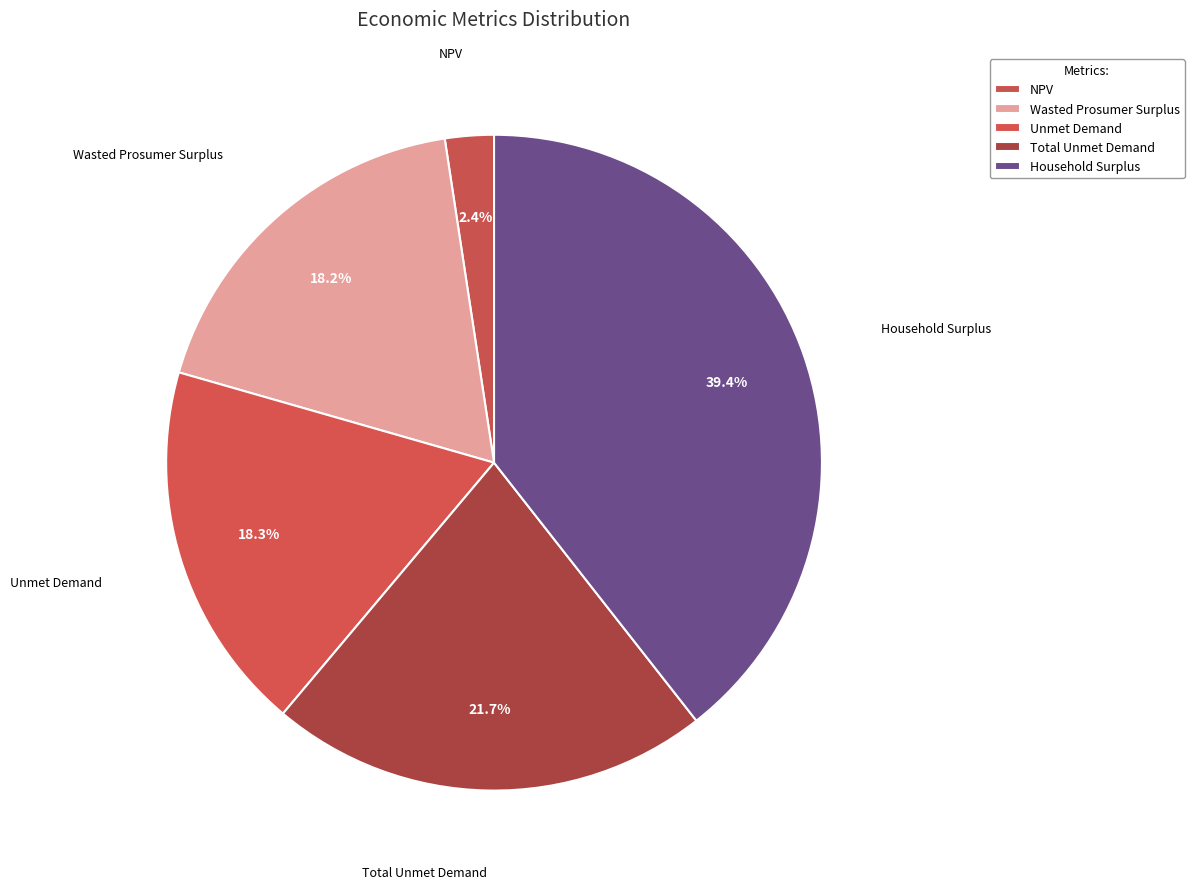

Count the number of slices in the pie.

5